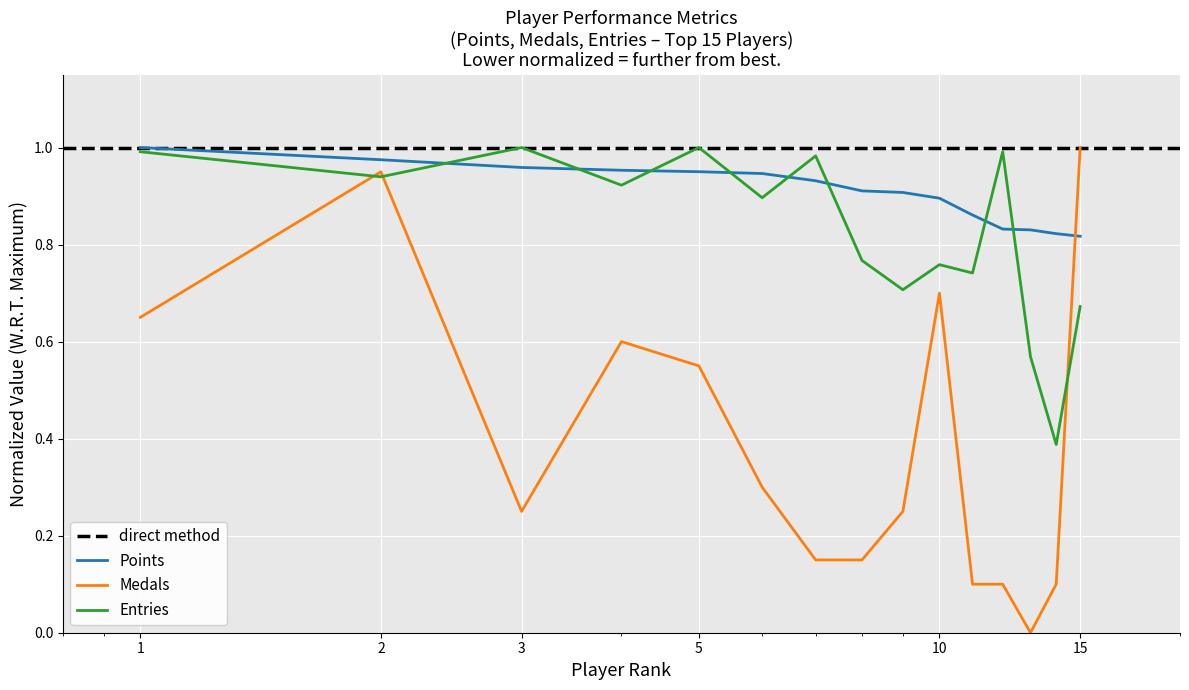

After their last crossing, which series has the higher values: Medals or Points?

Medals